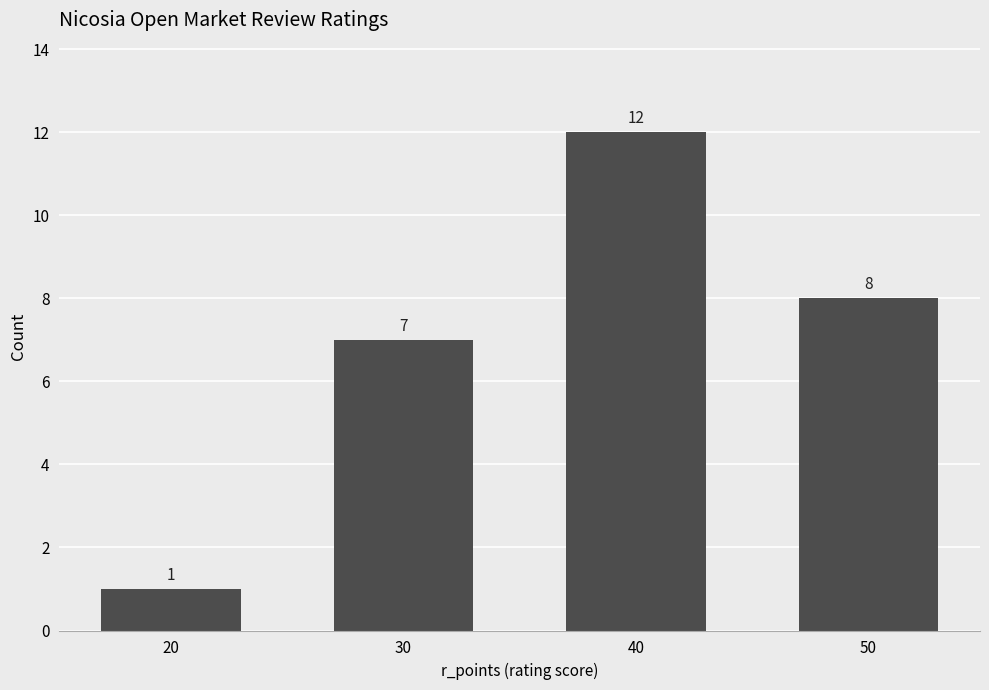

What is the maximum value shown in the chart?

12